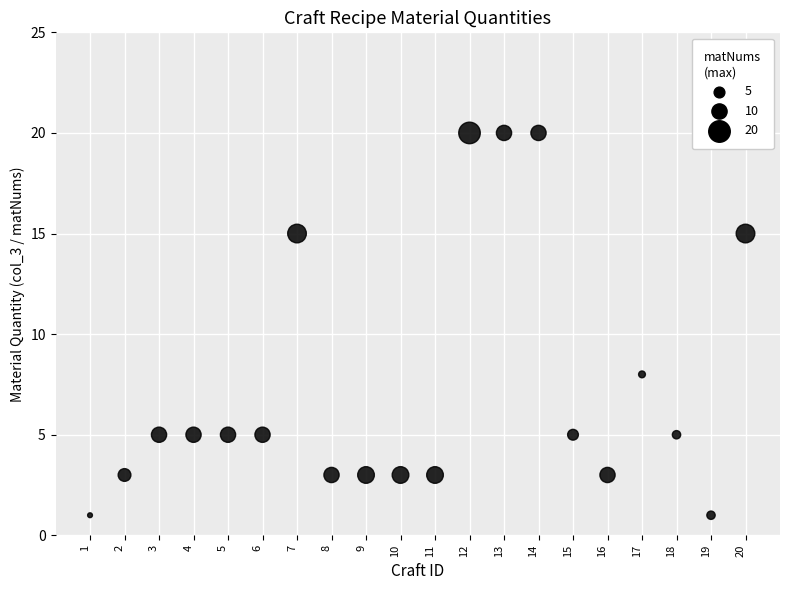

What is the range of X values (max minus min)?

19